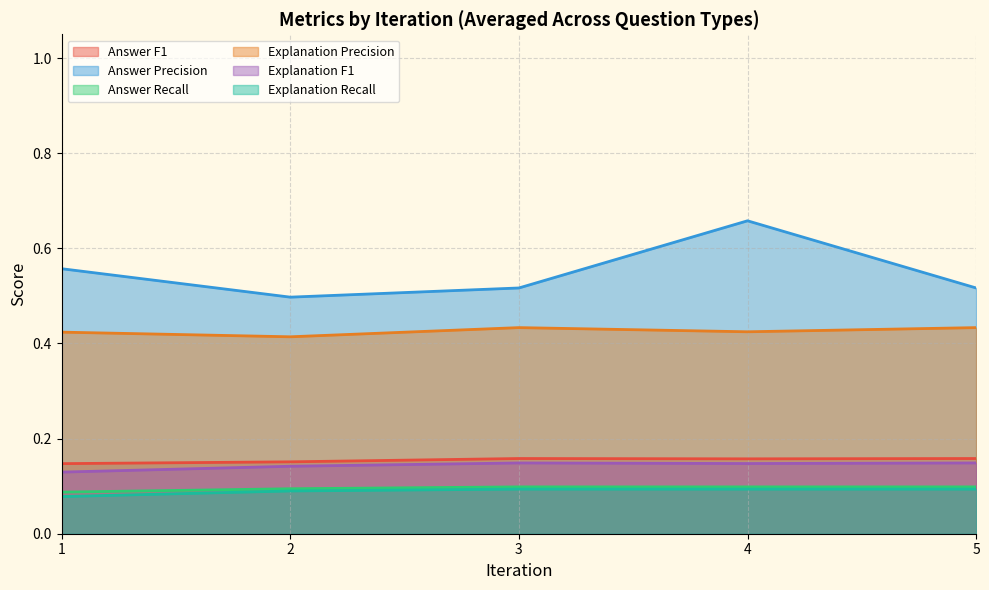

Is the value of Answer Recall at 4 greater than the value of Answer F1 at 1?

No